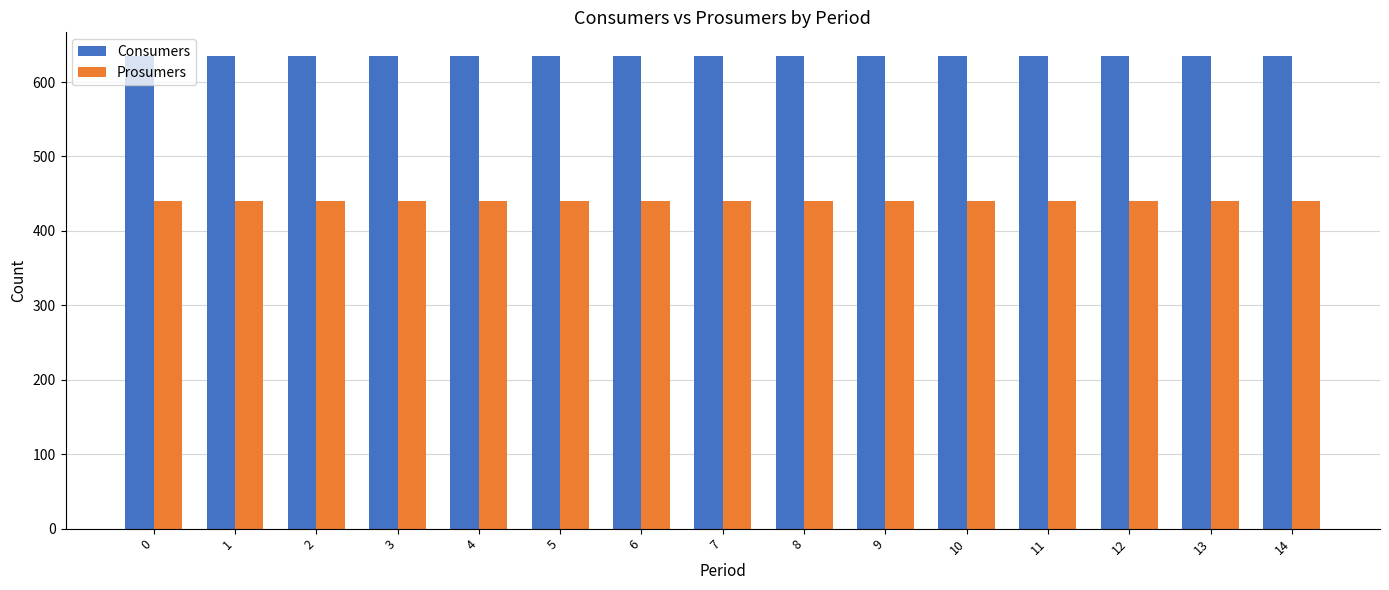

At how many categories does at least one series exceed 527?

15